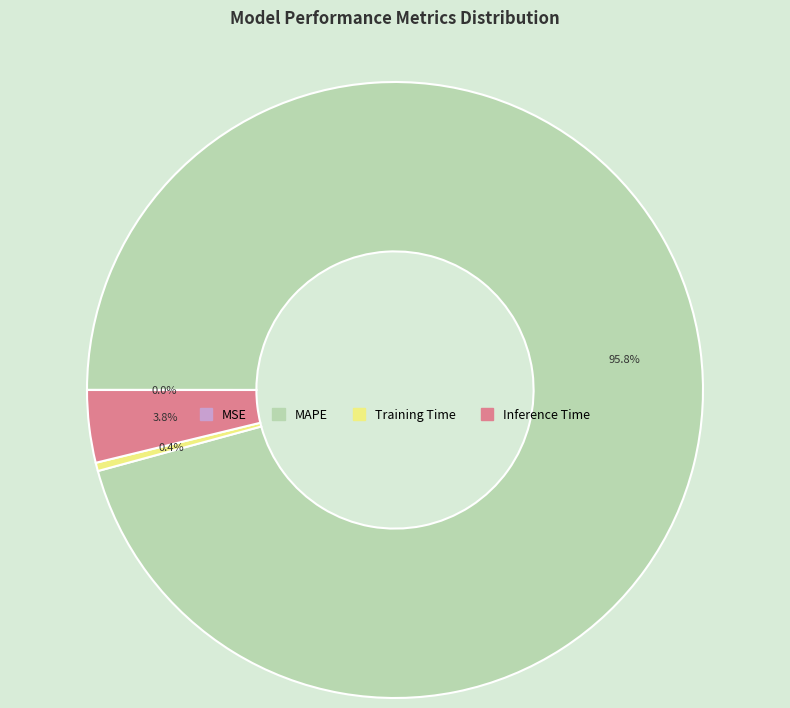

How much of the chart is everything except Training Time?

99.6%